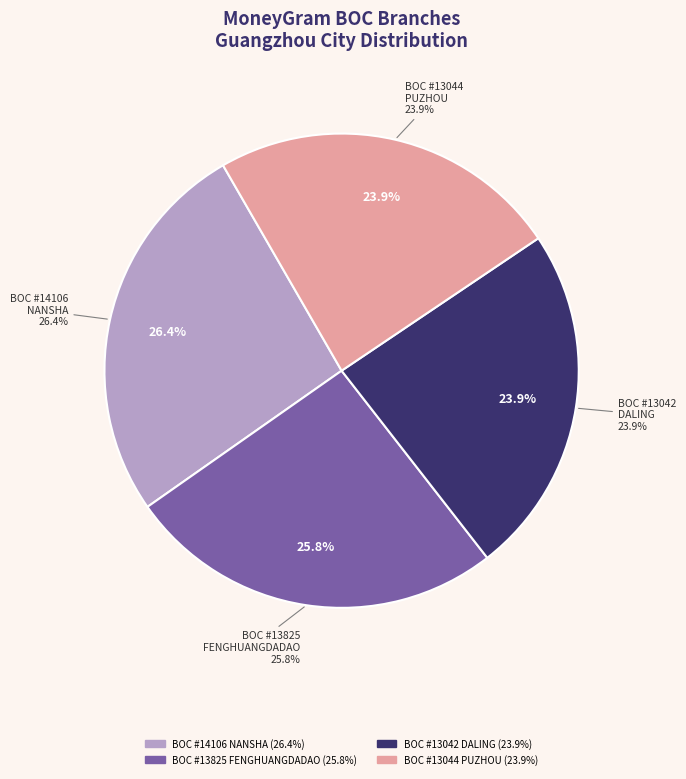

Does BOC - #13044 - GDGZ PUZHOU SUBBRANCH represent more than half of the total?

No